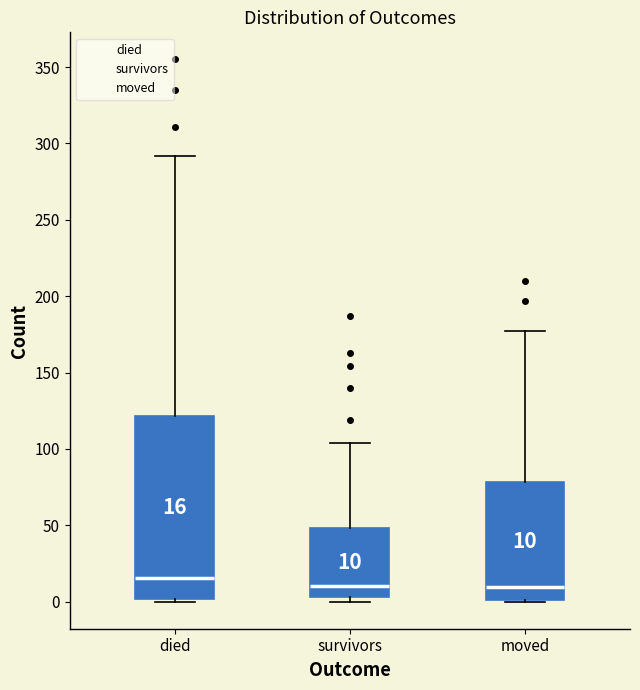

Which box's median line is the highest?

died